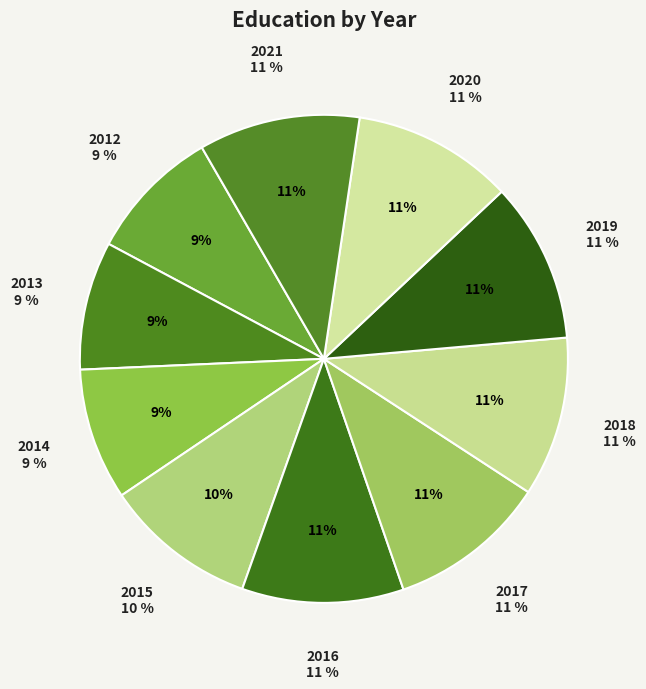

Approximately how many times larger is the value at 2012 compared to 2020?

0.8